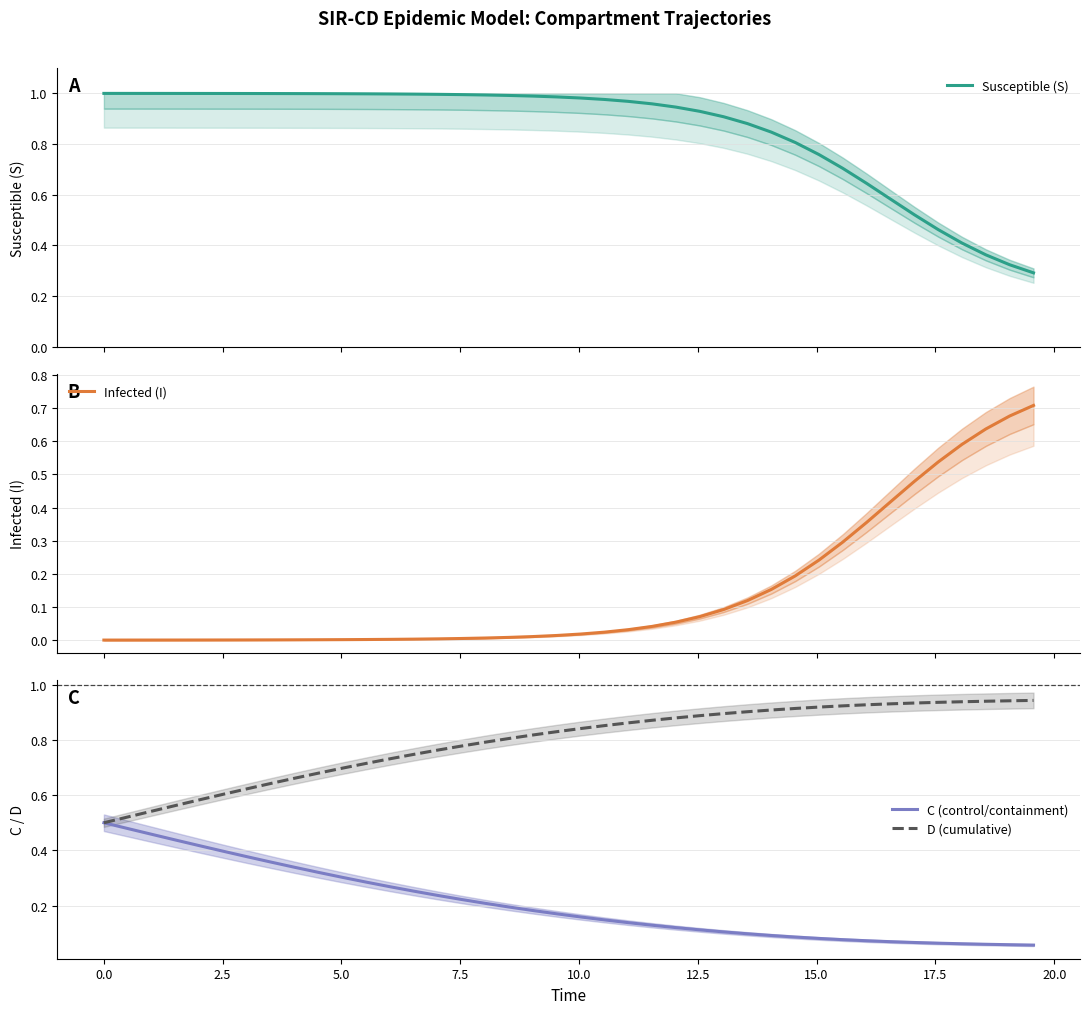

List the series in order of their peak value, highest first.

Susceptible (S), D (cumulative), Infected (I), C (control/containment)